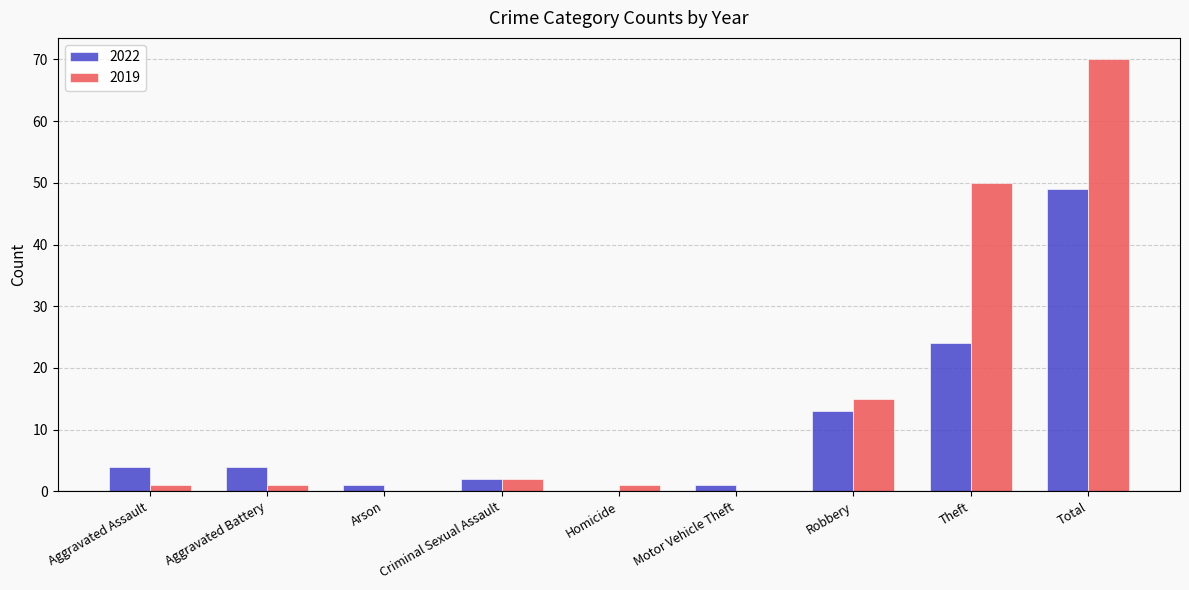

What value does the 2022 series have at Robbery, to the nearest 5?

15